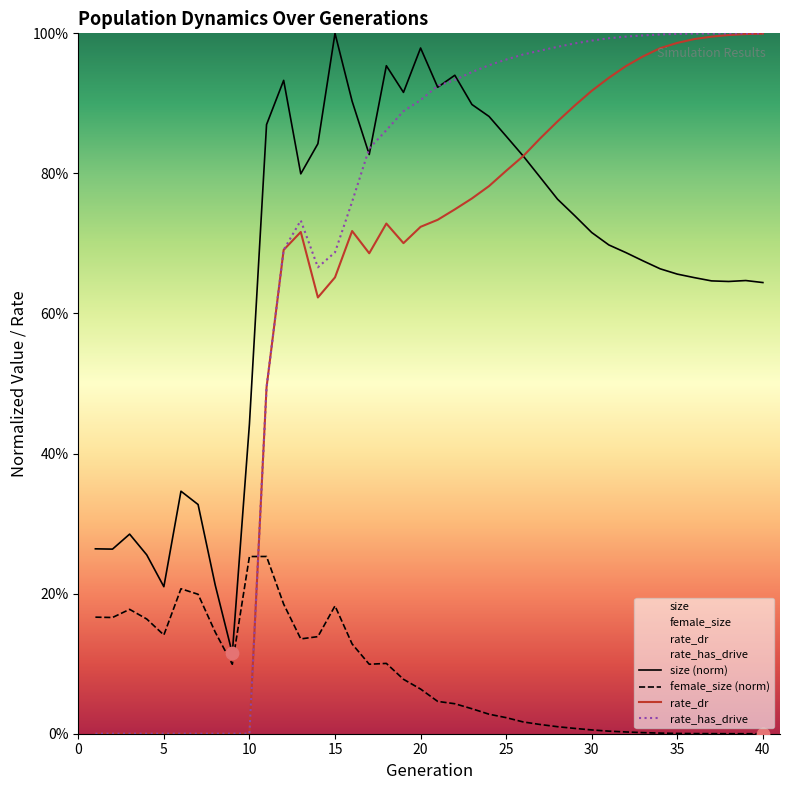

What is the total value across all series at 2?

0.4